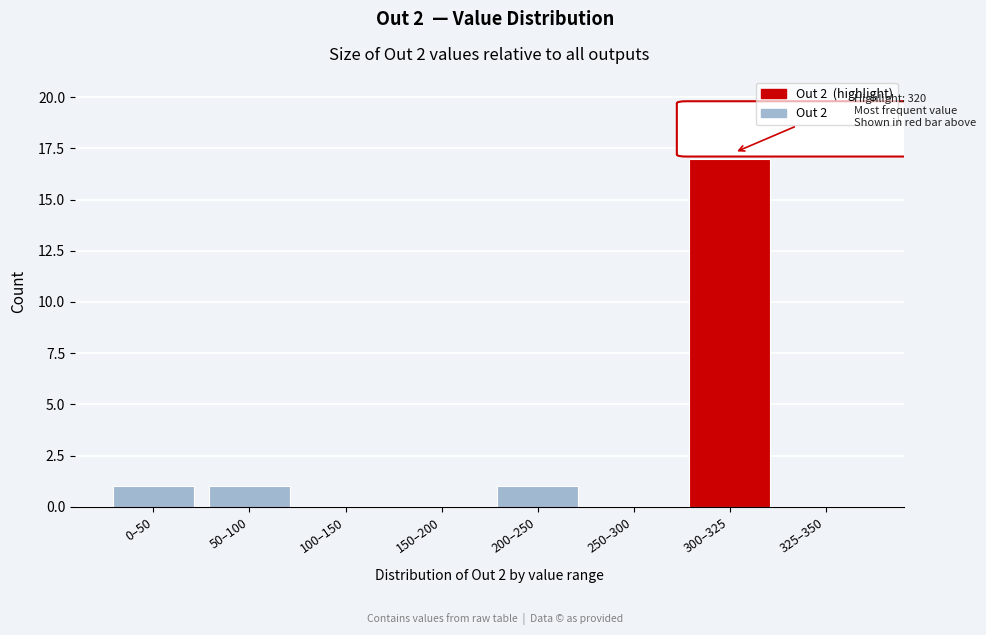

Reading left to right, transcribe all the data shown in this chart.

0–50=1	50–100=1	100–150=0	150–200=0	200–250=1	250–300=0	300–325=17	325–350=0